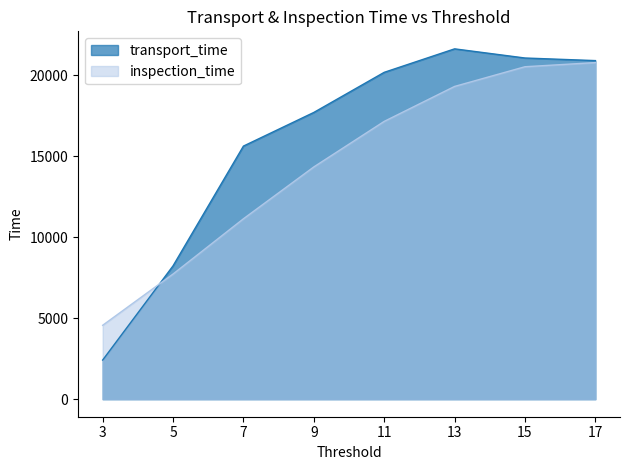

At how many categories does at least one series exceed 7475?

7